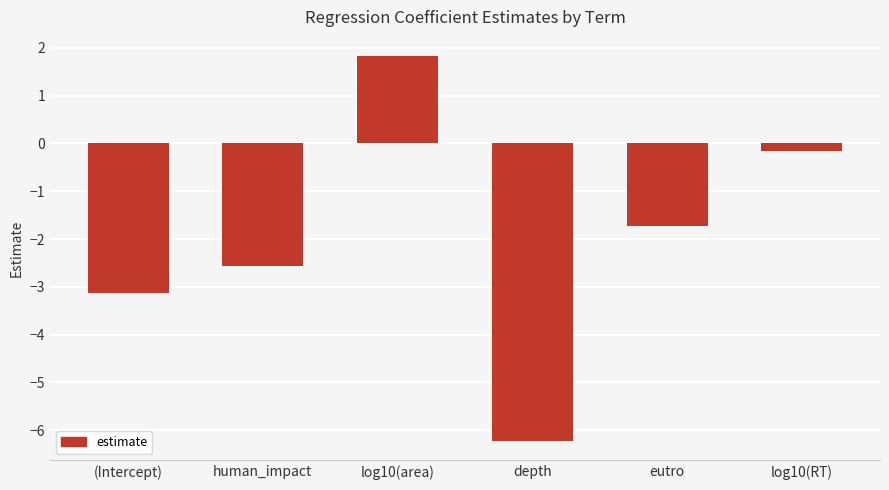

At which category does the chart reach its minimum across all series?

depth